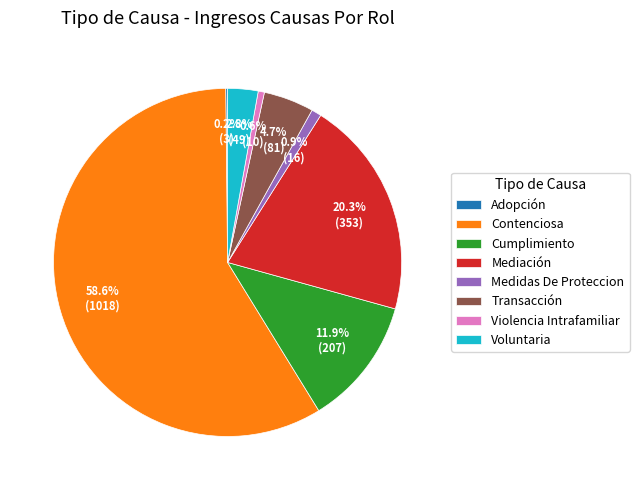

Between Contenciosa and Medidas De Proteccion, which is larger?

Contenciosa